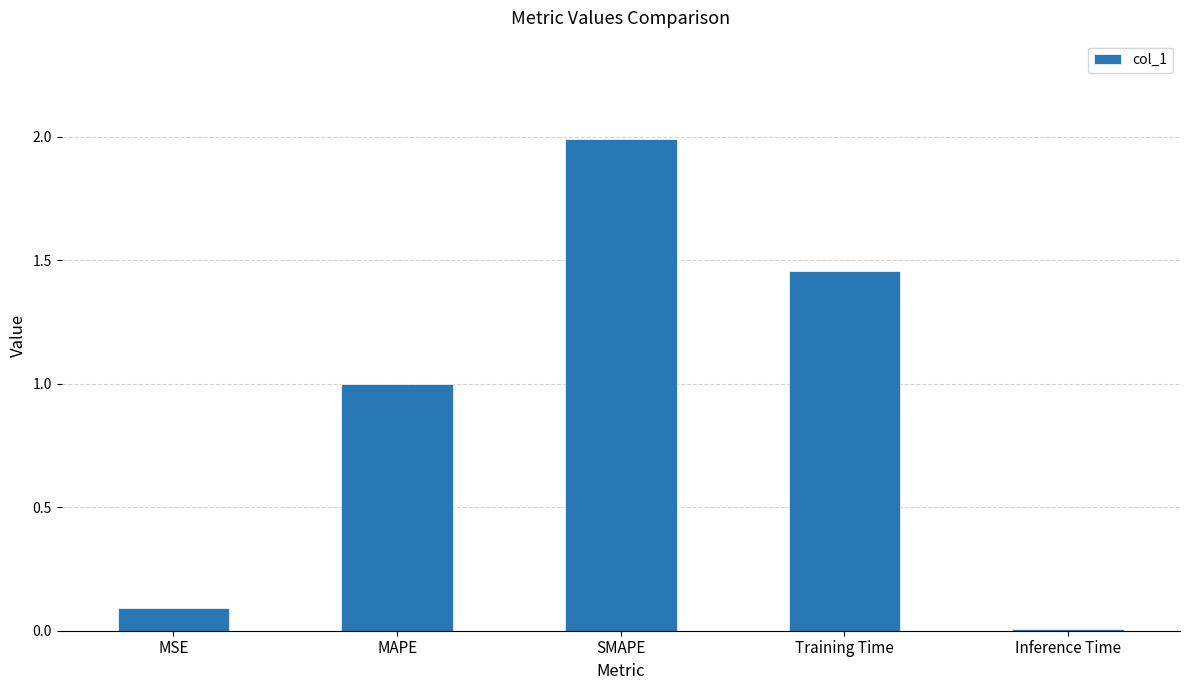

What is the value of the 1st bar from the left?

0.1